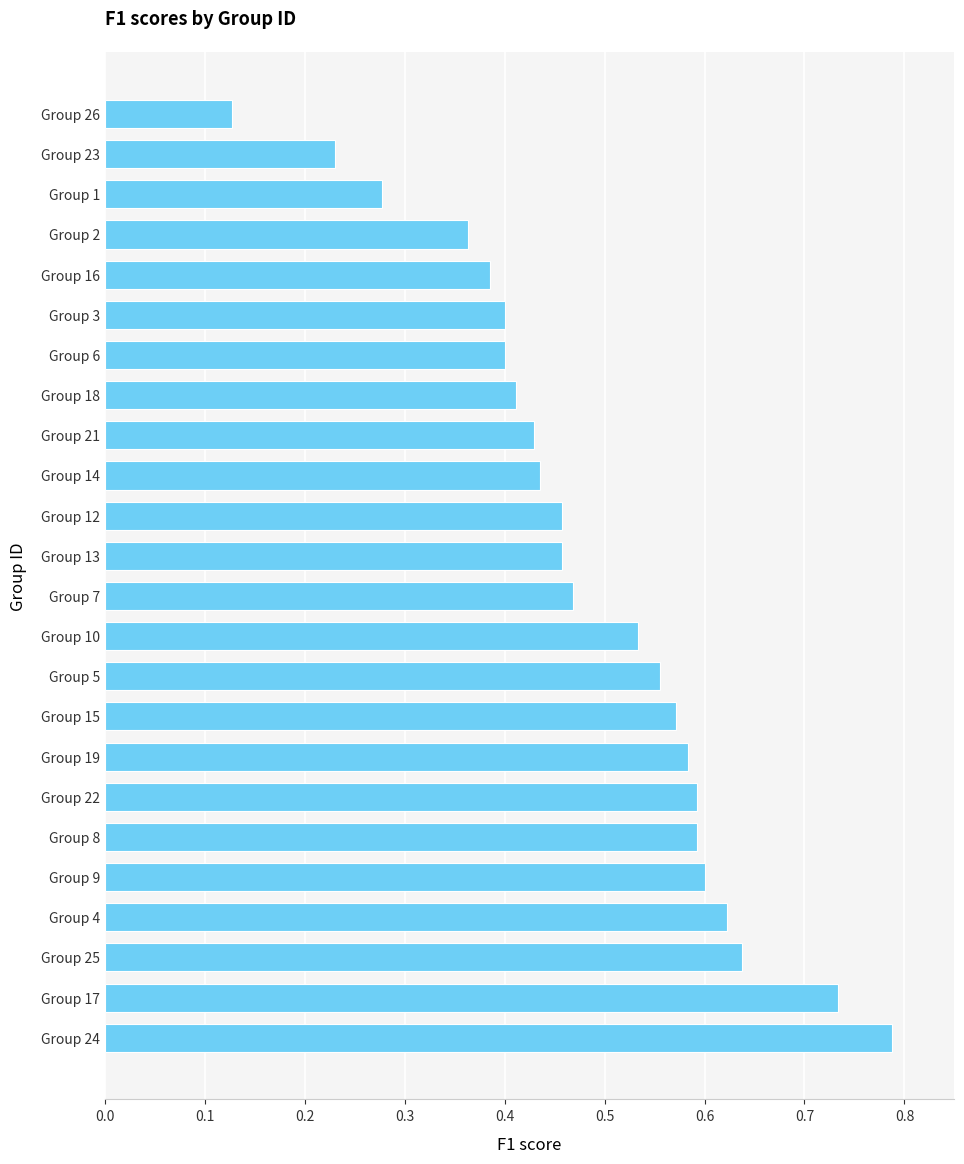

The chart shows a value of 0.4 at Group 21. True or false?

True